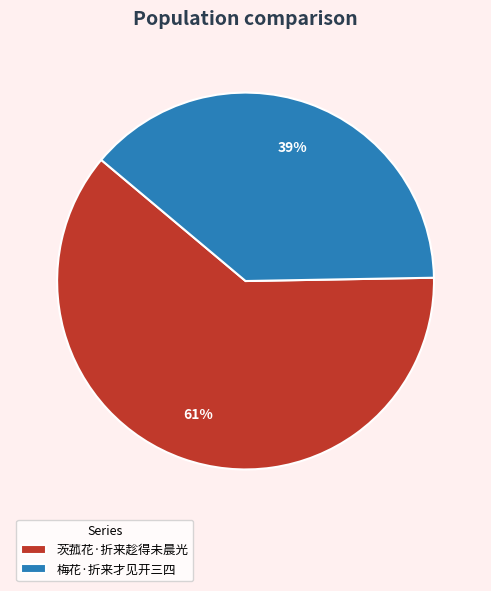

To the nearest percent, what portion does 茨菰花·折来趁得未晨光 represent?

61%